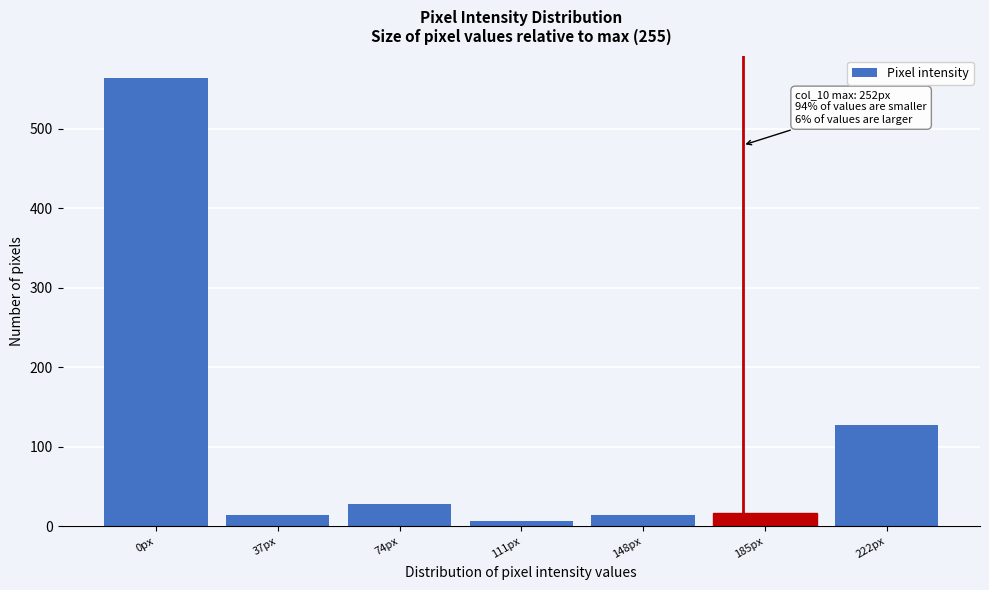

Reading left to right, transcribe all the data shown in this chart.

564	14	28	7	14	17	128